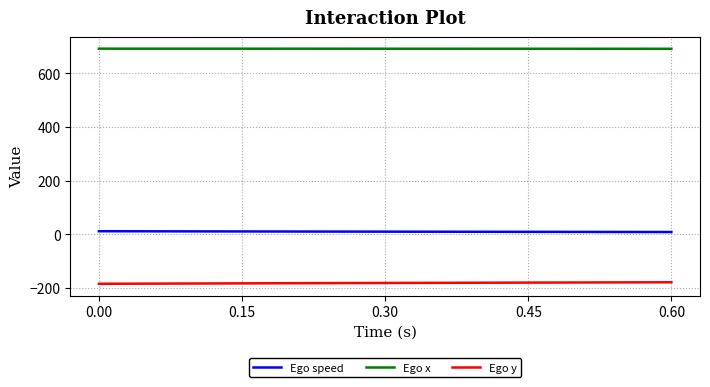

Rank the series by their maximum value, from highest to lowest.

Ego x, Ego speed, Ego y